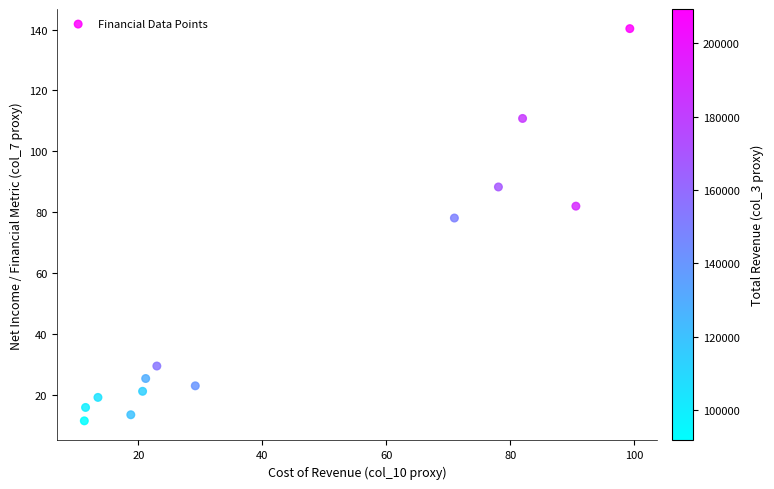

What Y value in the scatter plot is closest to 75?

78.1